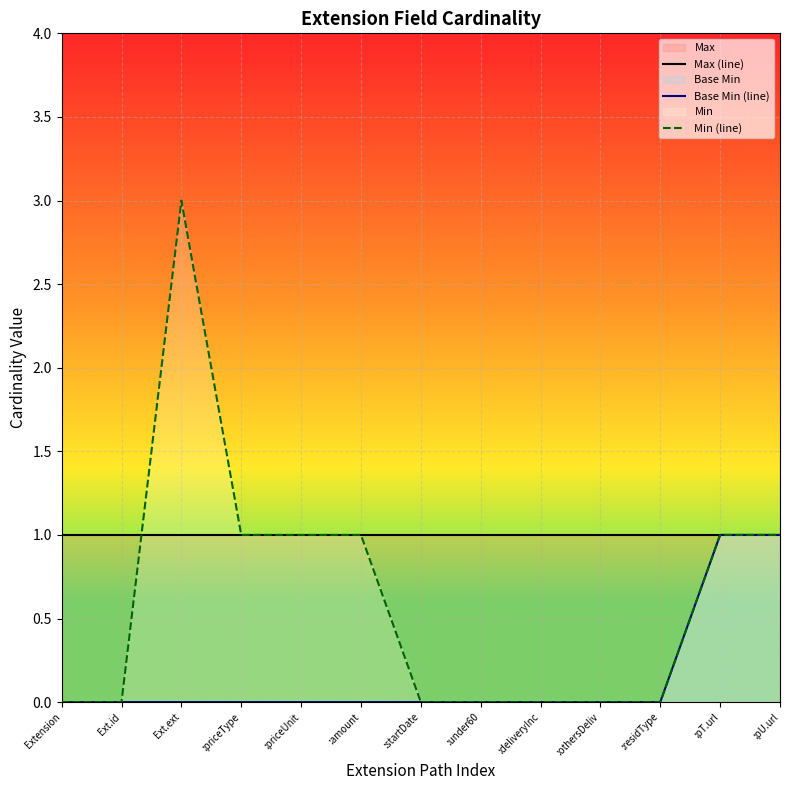

Which category has the lowest value across all series?

Extension